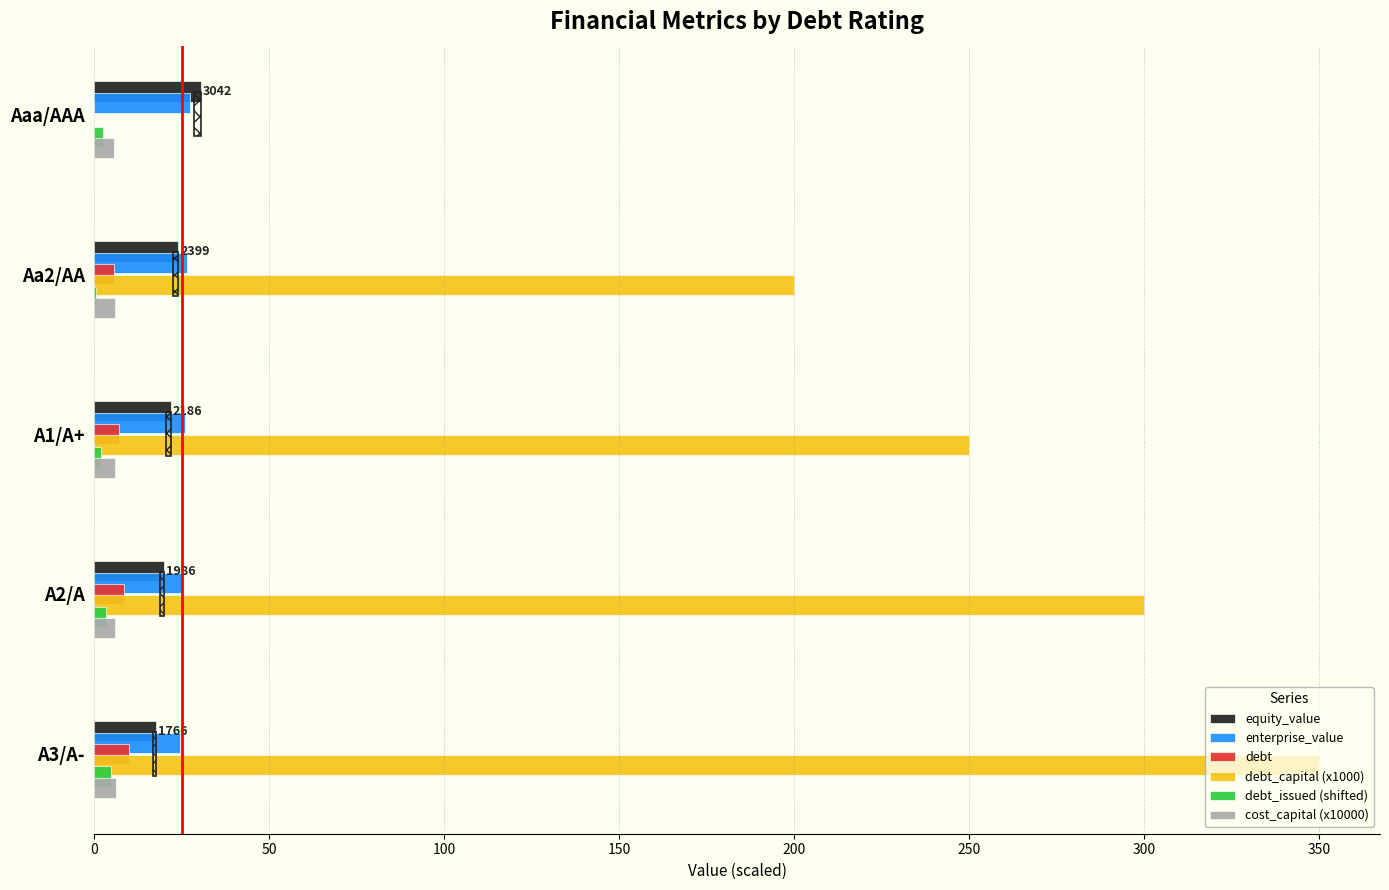

What is the maximum value shown in the chart?

350.0